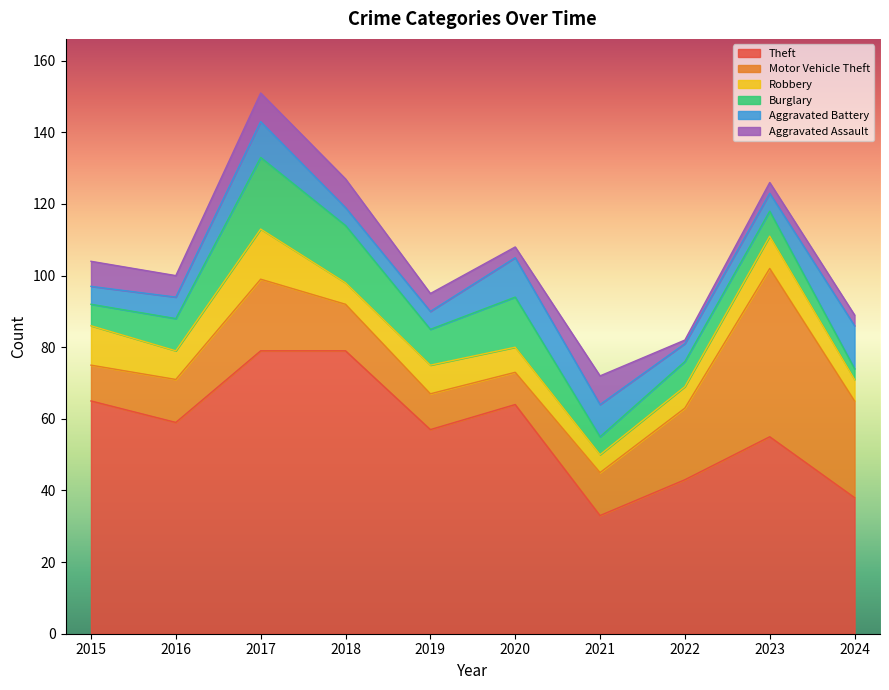

The value of Robbery at 2015 is 7. True or false?

False